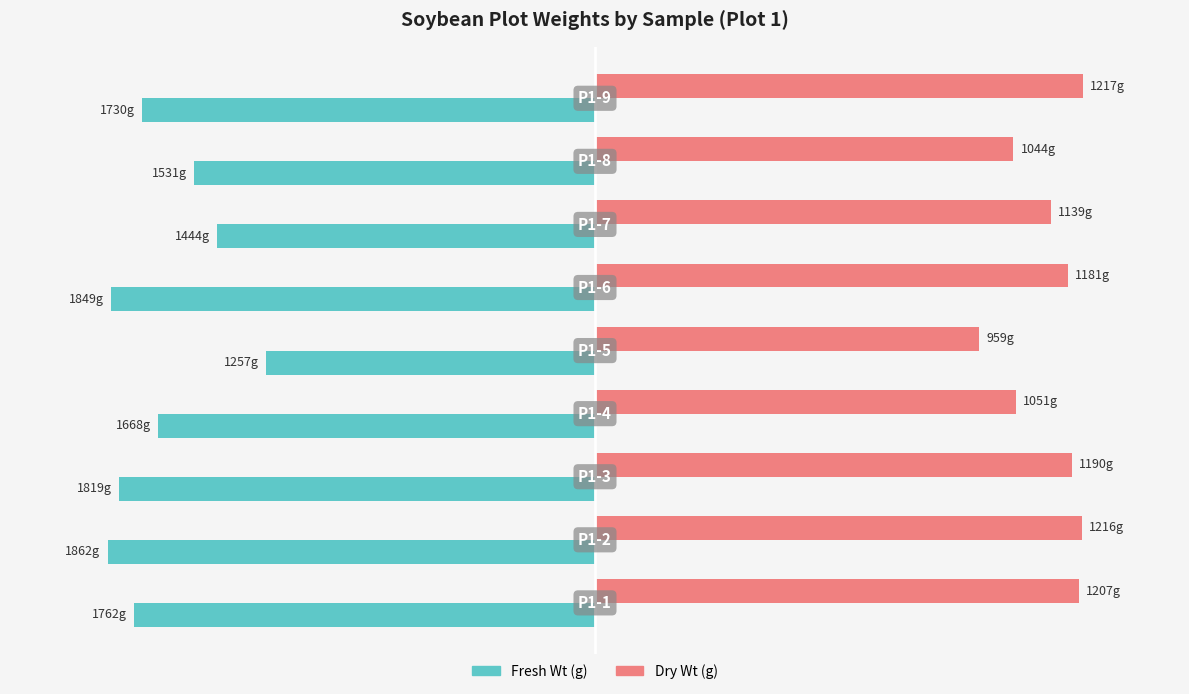

What are all the series names shown in the legend?

Fresh Wt (g), Dry Wt (g)